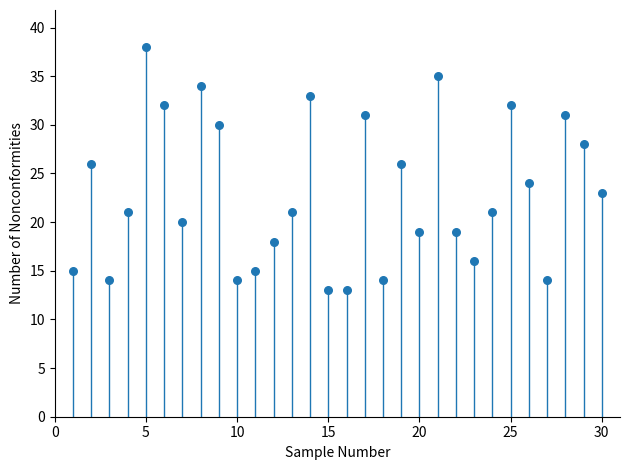

What is the range of Y values (max minus min)?

25